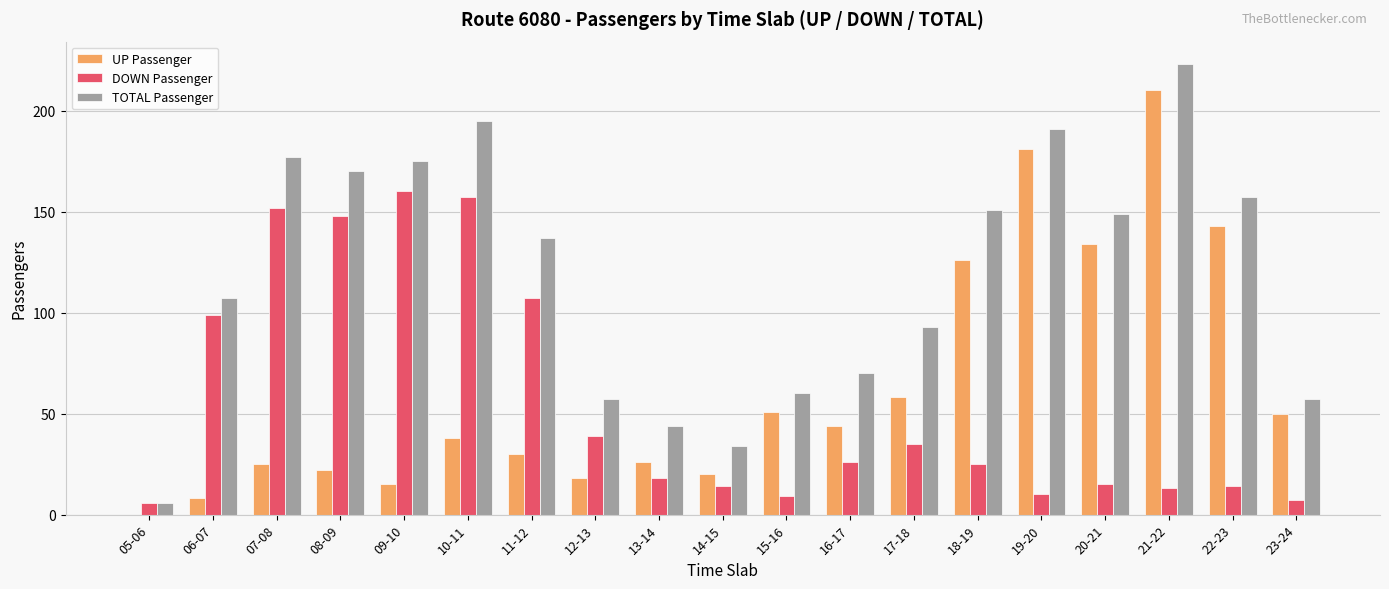

Reading left to right, transcribe all the data shown in this chart.

UP Passenger: 05-06=0	06-07=8	07-08=25	08-09=22	09-10=15	10-11=38	11-12=30	12-13=18	13-14=26	14-15=20	15-16=51	16-17=44	17-18=58	18-19=126	19-20=181	20-21=134	21-22=210	22-23=143	23-24=50
DOWN Passenger: 05-06=6	06-07=99	07-08=152	08-09=148	09-10=160	10-11=157	11-12=107	12-13=39	13-14=18	14-15=14	15-16=9	16-17=26	17-18=35	18-19=25	19-20=10	20-21=15	21-22=13	22-23=14	23-24=7
TOTAL Passenger: 05-06=6	06-07=107	07-08=177	08-09=170	09-10=175	10-11=195	11-12=137	12-13=57	13-14=44	14-15=34	15-16=60	16-17=70	17-18=93	18-19=151	19-20=191	20-21=149	21-22=223	22-23=157	23-24=57